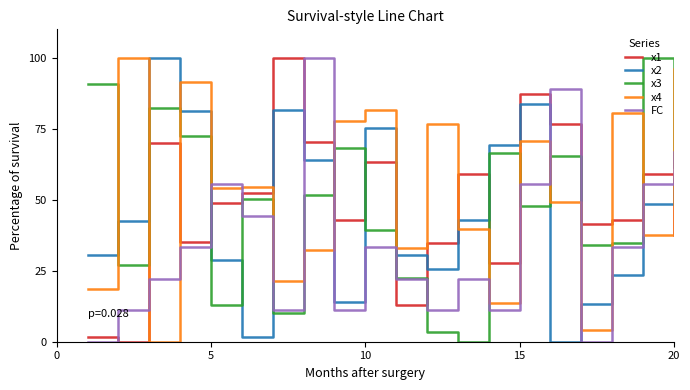

What is the greatest value displayed?

100.0